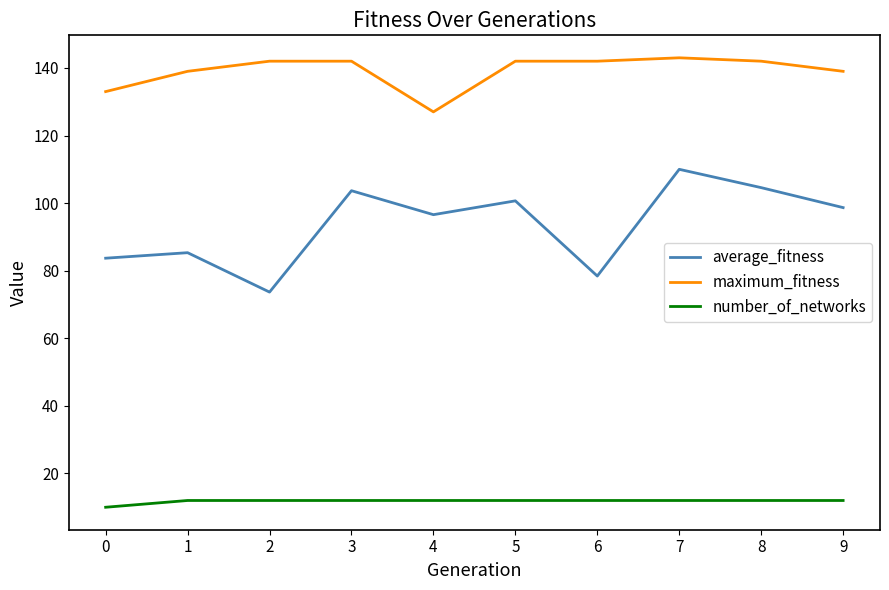

Does the chart display data point markers on the line(s)?

No